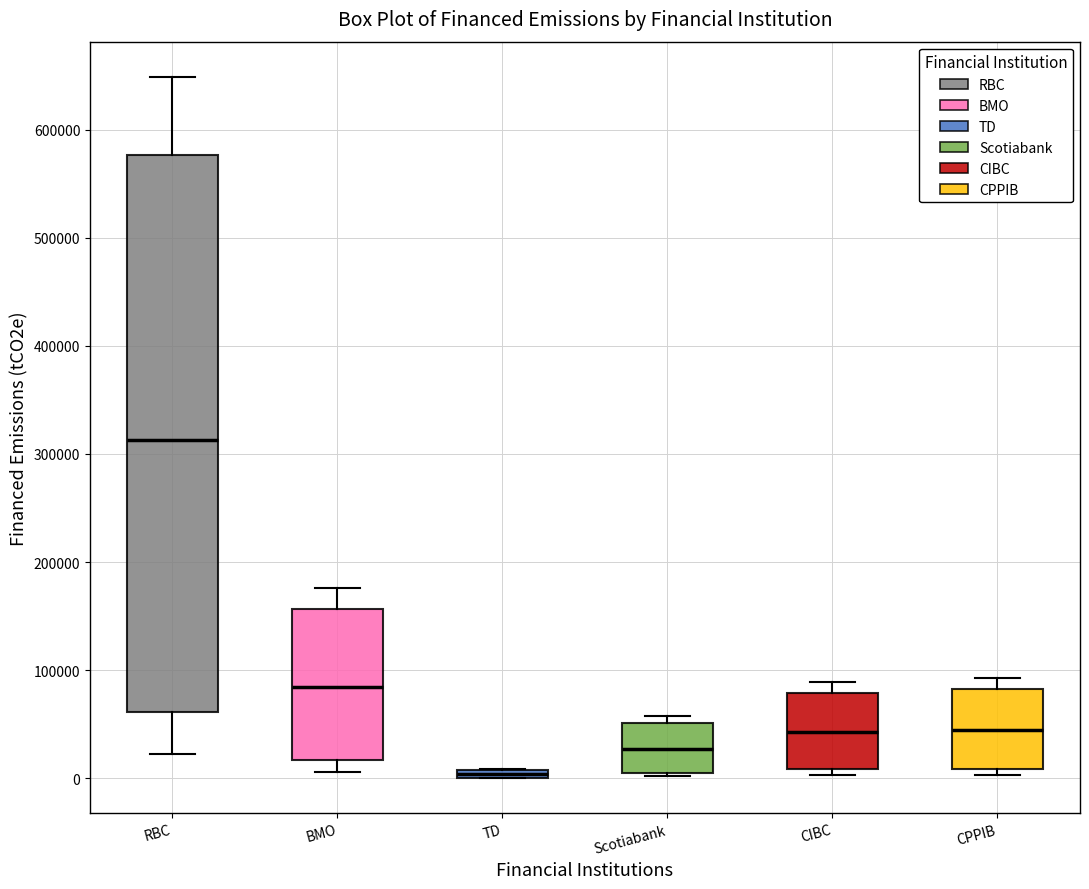

Where does the lower whisker of the box for RBC end on the y-axis? The values are not printed on the chart, so give them approximately, as read against the axis.

20000